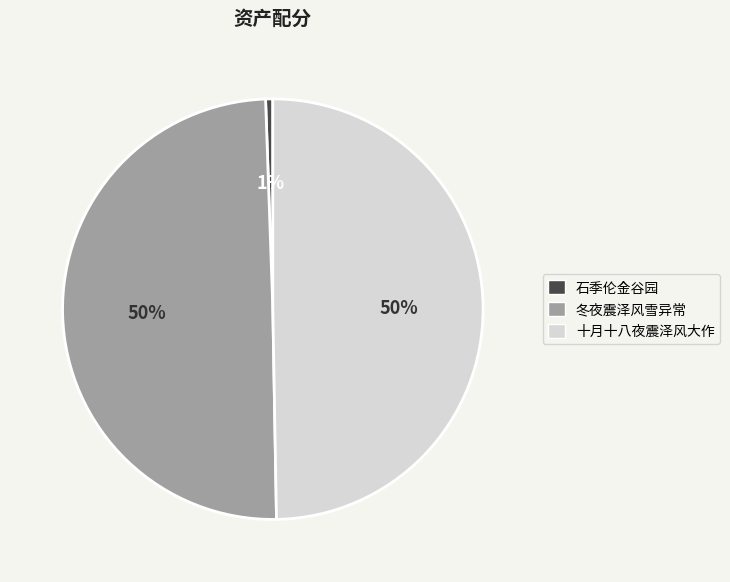

Which has a higher value, 冬夜震泽风雪异常 or 石季伦金谷园?

冬夜震泽风雪异常